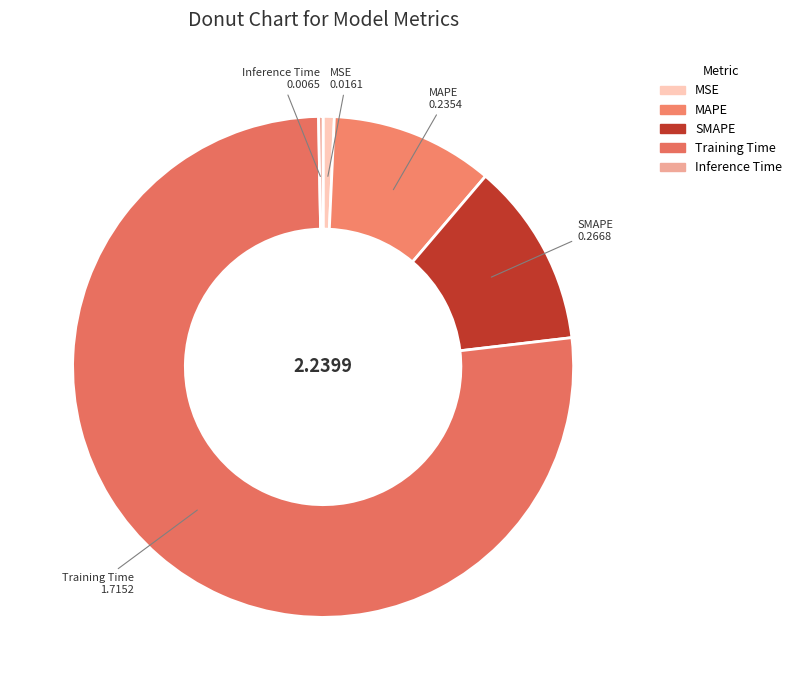

Do MSE and MAPE together represent more than half of the pie?

No